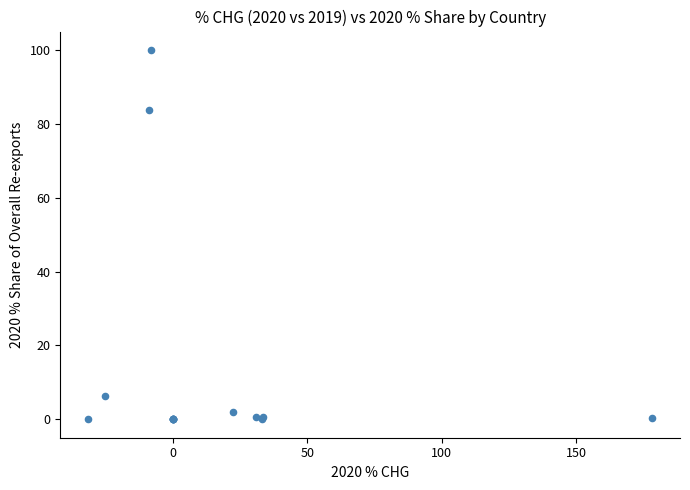

What Y value in the scatter plot is closest to 50?

83.6